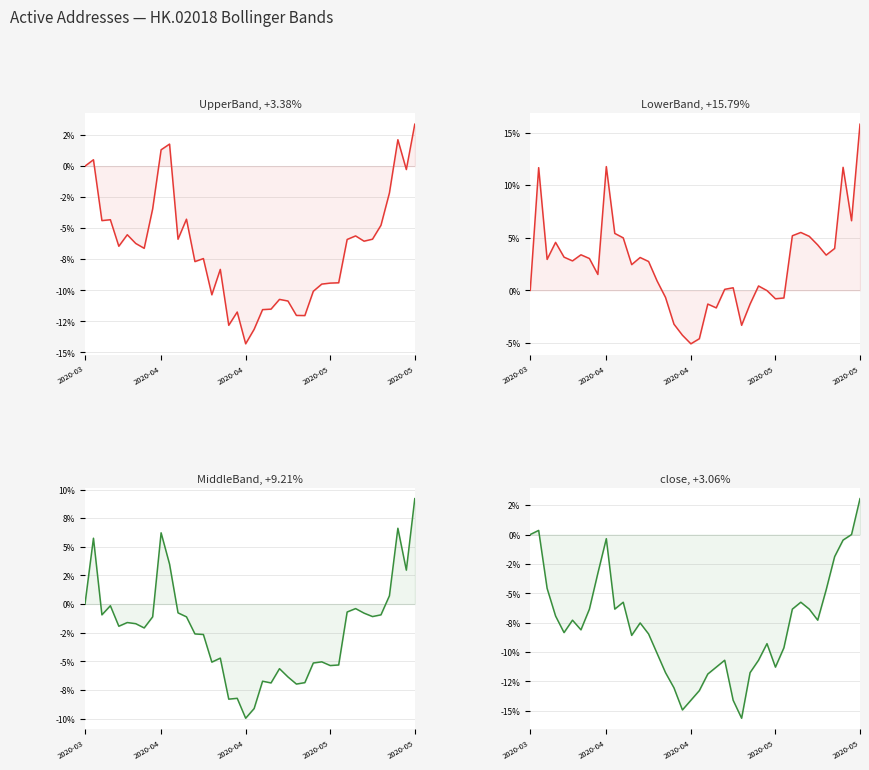

True or false: close and MiddleBand intersect in this chart.

False